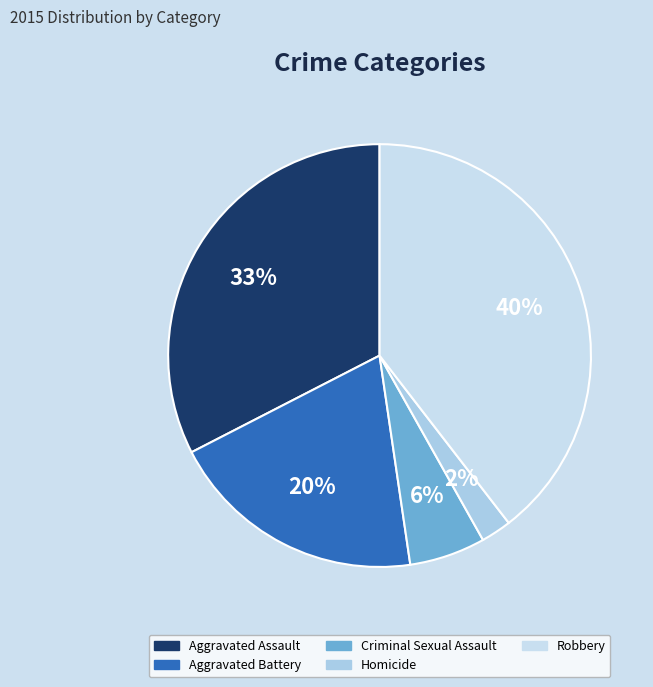

Approximately how many times larger is the value at Criminal Sexual Assault compared to Aggravated Battery?

0.3